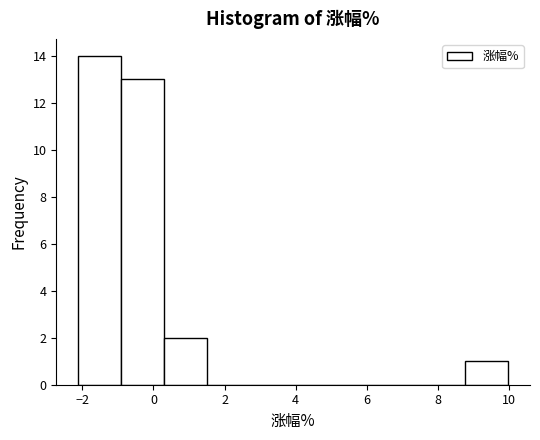

Reading left to right, transcribe this chart: for each bar, give the range it covers on the x-axis and its height. Neither the bar edges nor the heights are printed on the chart, so give them approximately, as read against the axes.

-2.2 to -1.0: 14
-1.0 to 0.2: 13
0.2 to 1.6: 2
1.6 to 2.8: 0
2.8 to 4.0: 0
4.0 to 5.2: 0
5.2 to 6.4: 0
6.4 to 7.6: 0
7.6 to 8.8: 0
8.8 to 10.0: 1